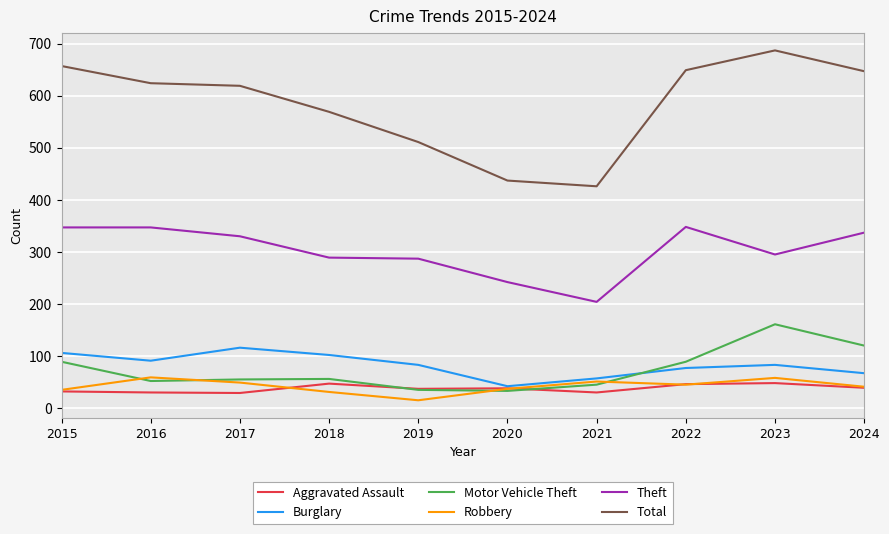

The value of Burglary at 2019 is 83. True or false?

True